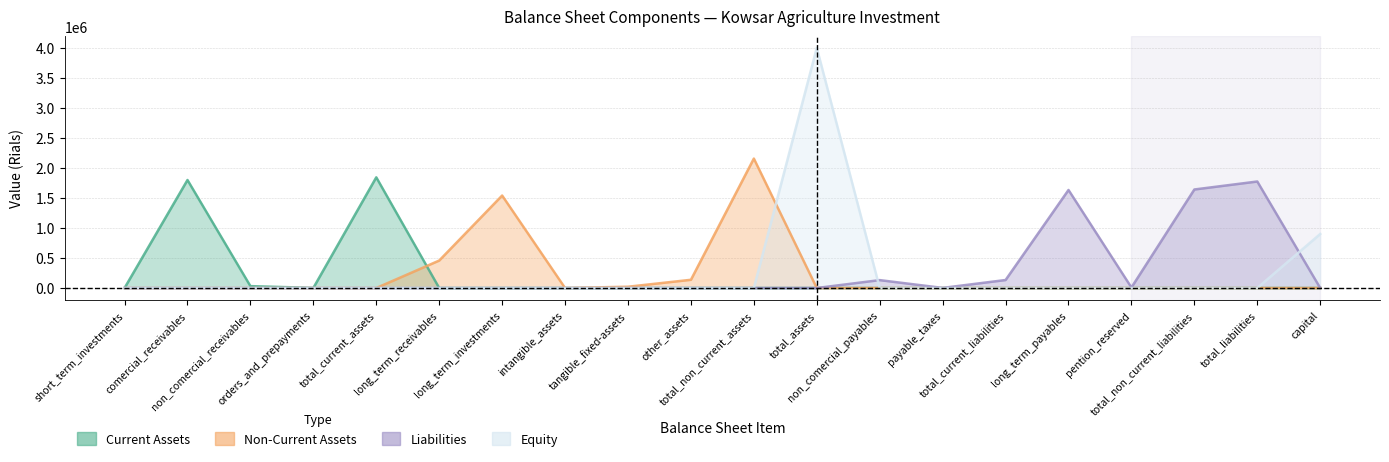

How many values in the equity series exceed 0?

2